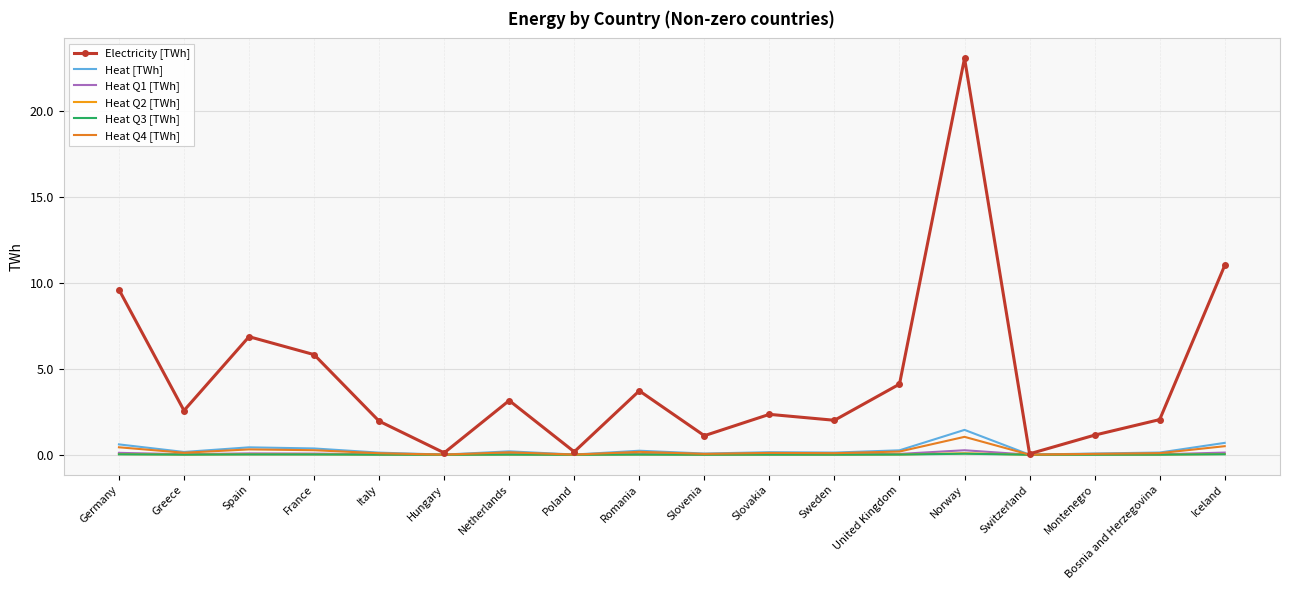

What is the difference between the maximum and minimum values in the Heat [TWh] series?

1.4